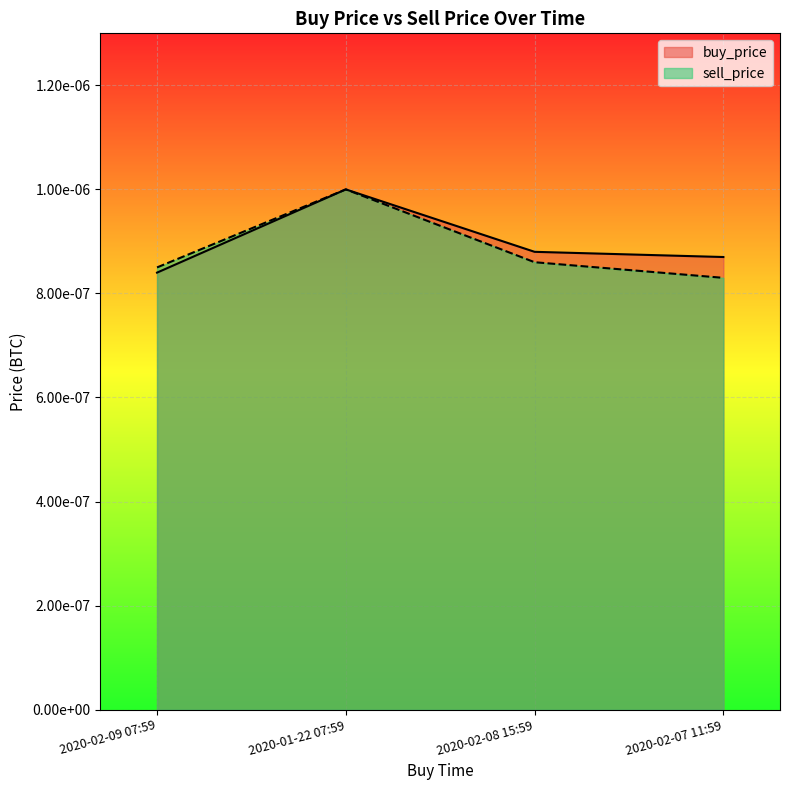

What is the label of the 3rd point from the left?

2020-02-08 15:59